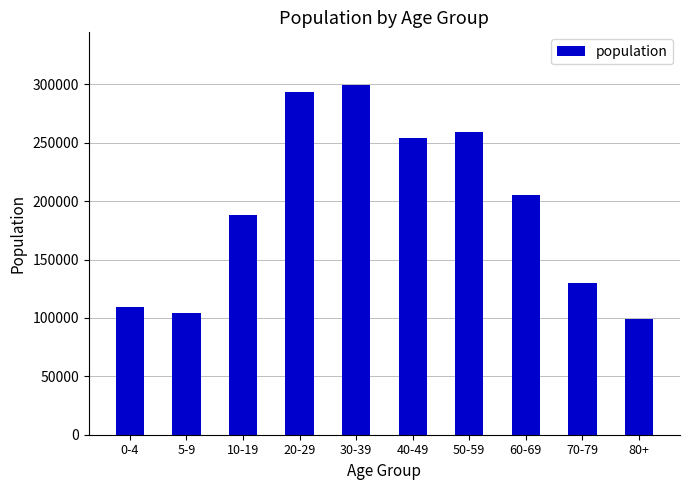

At which label does the data first exceed 205005?

20-29